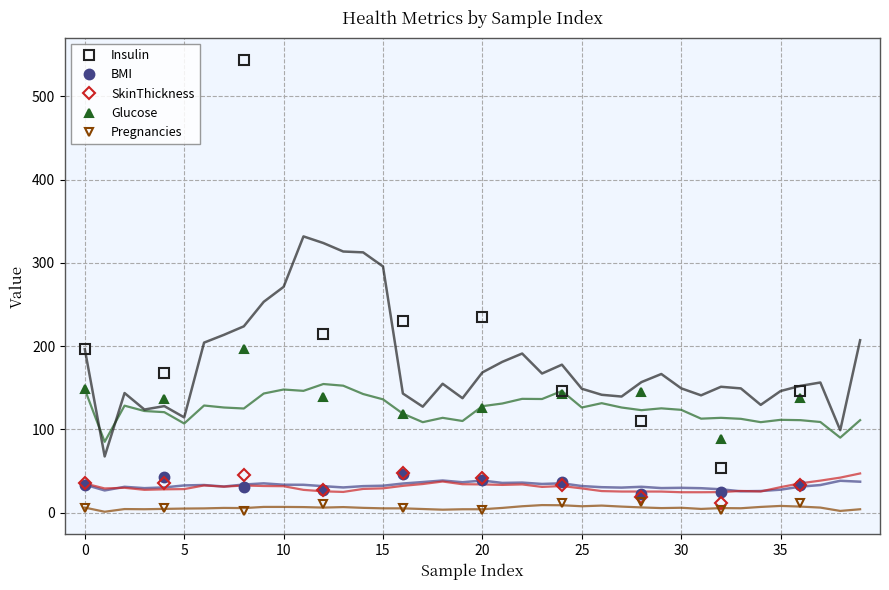

True or false: Pregnancies and Glucose intersect in this chart.

False